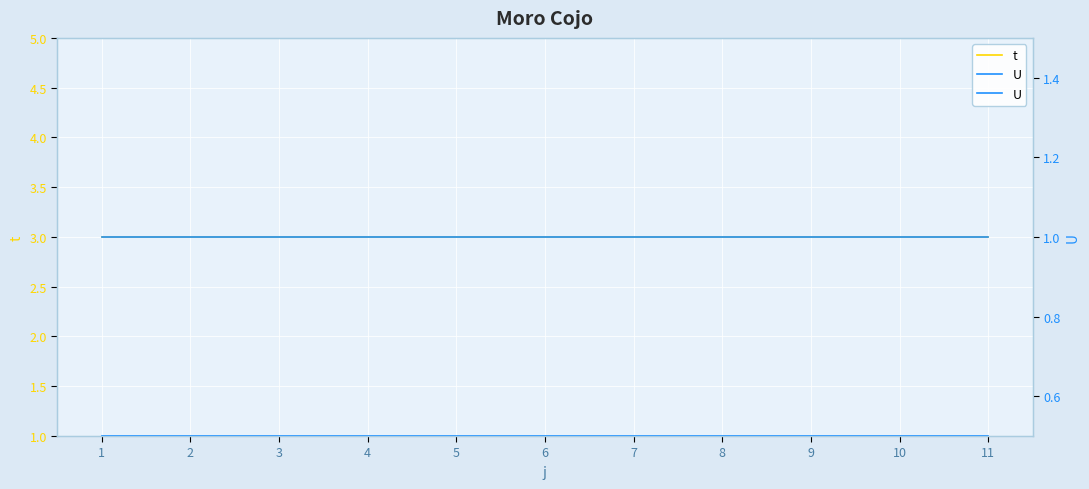

Between 1 and 7, which series saw the biggest shift?

t